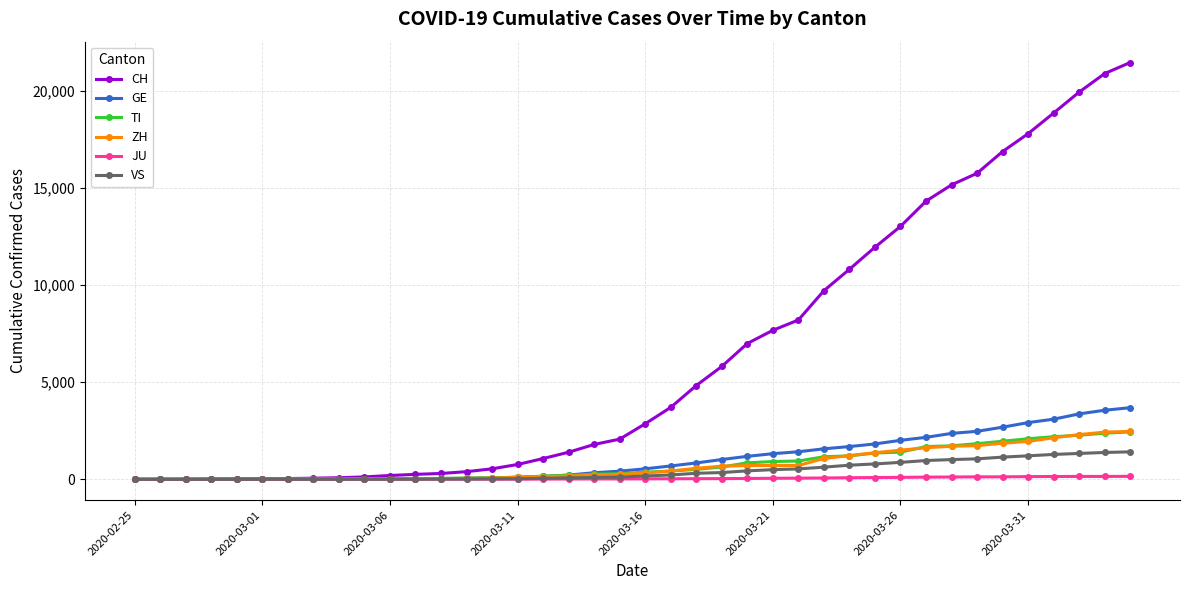

Which series has the widest spread of values?

CH